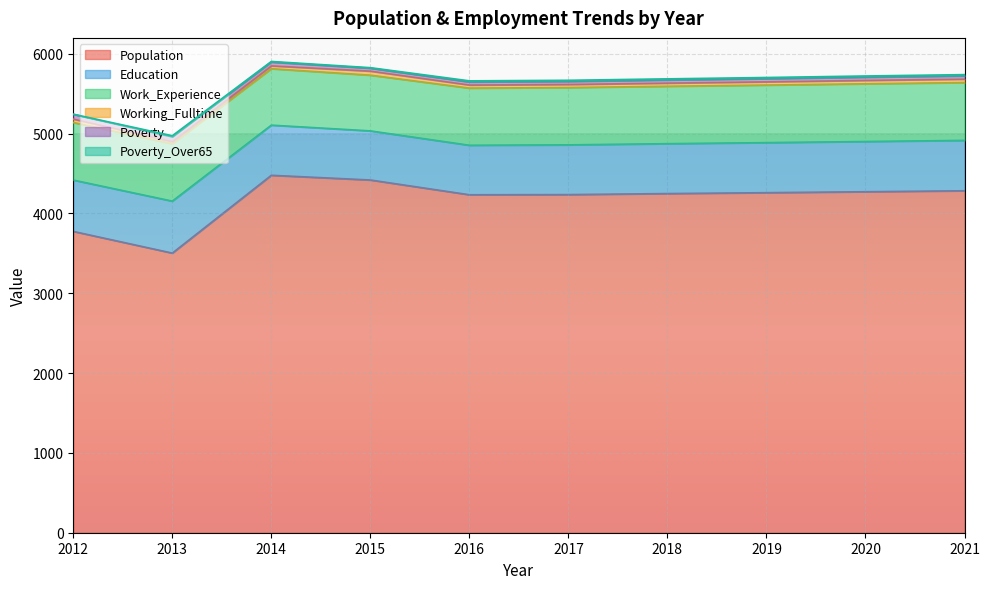

What is the difference between the Work_Experience values at 2018 and 2015?

21